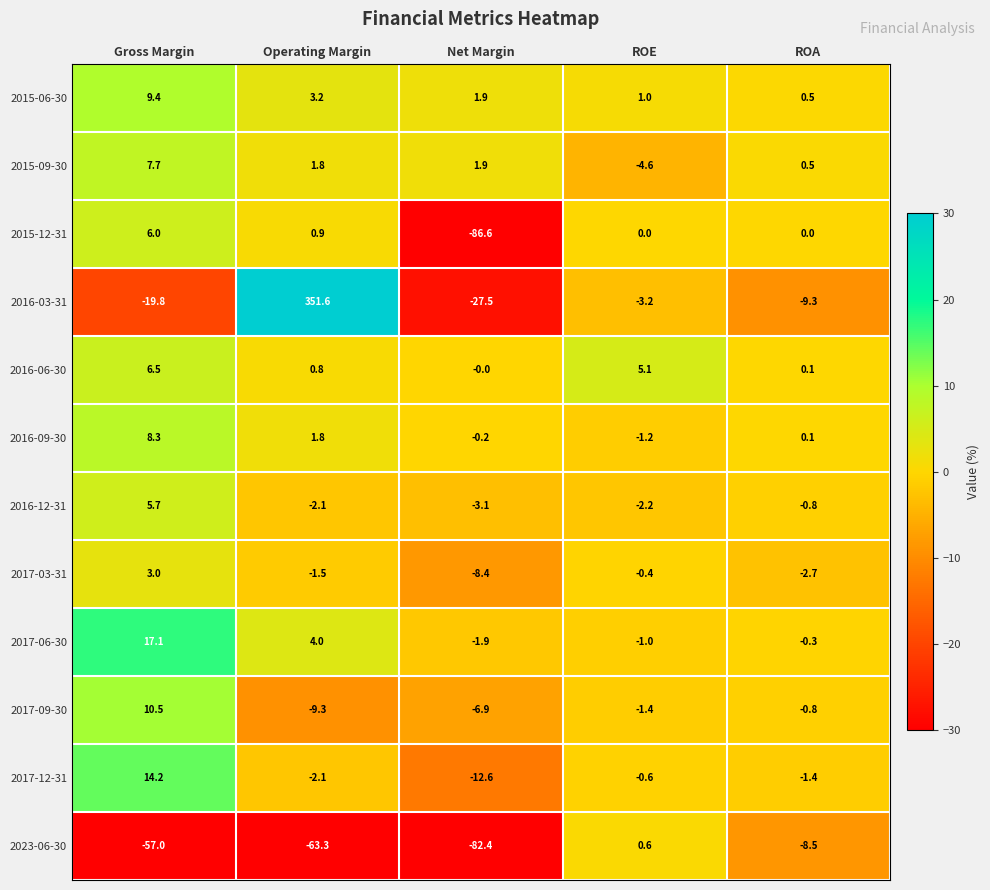

What is the maximum value shown in the chart?

351.6